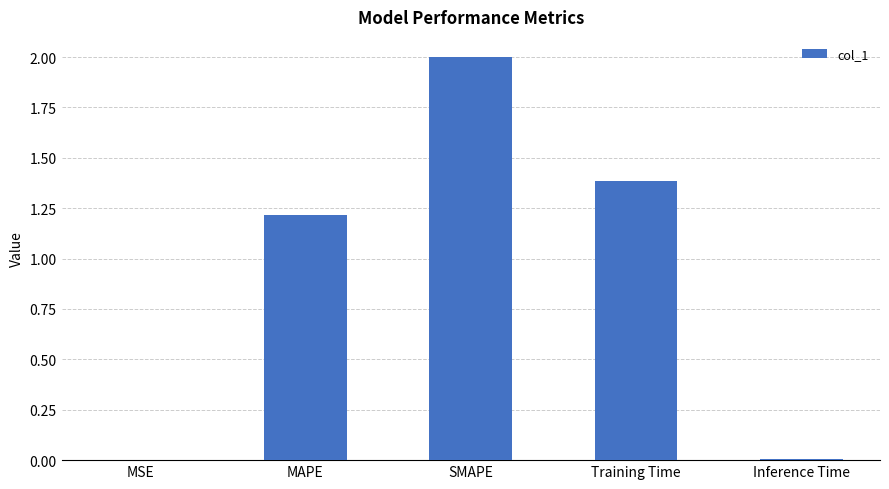

How many series are shown in this chart?

1